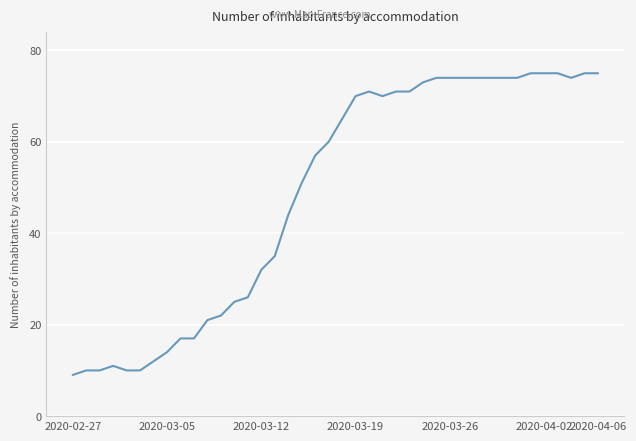

What is the difference between the maximum and minimum values?

66